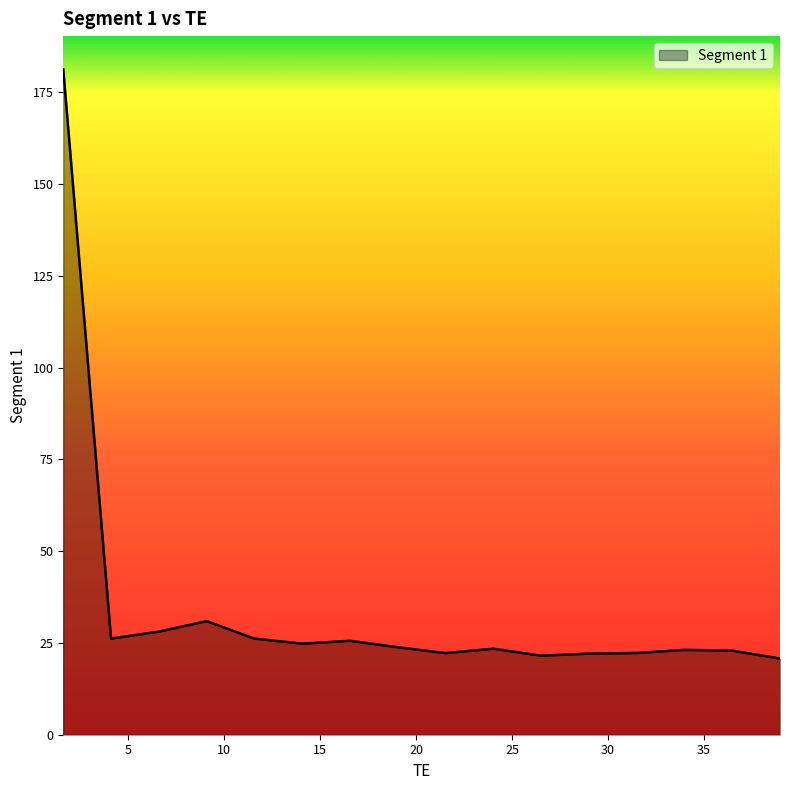

What is the greatest value displayed?

181.2